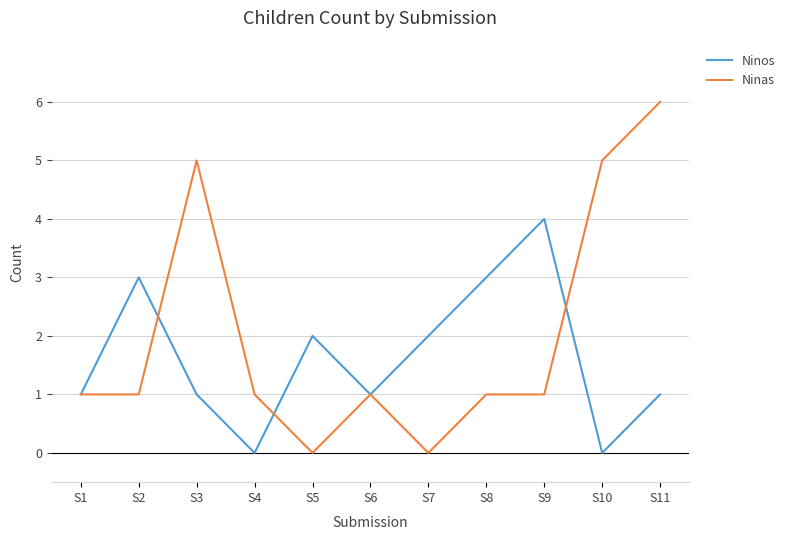

What is the average value of the Ninas series?

2